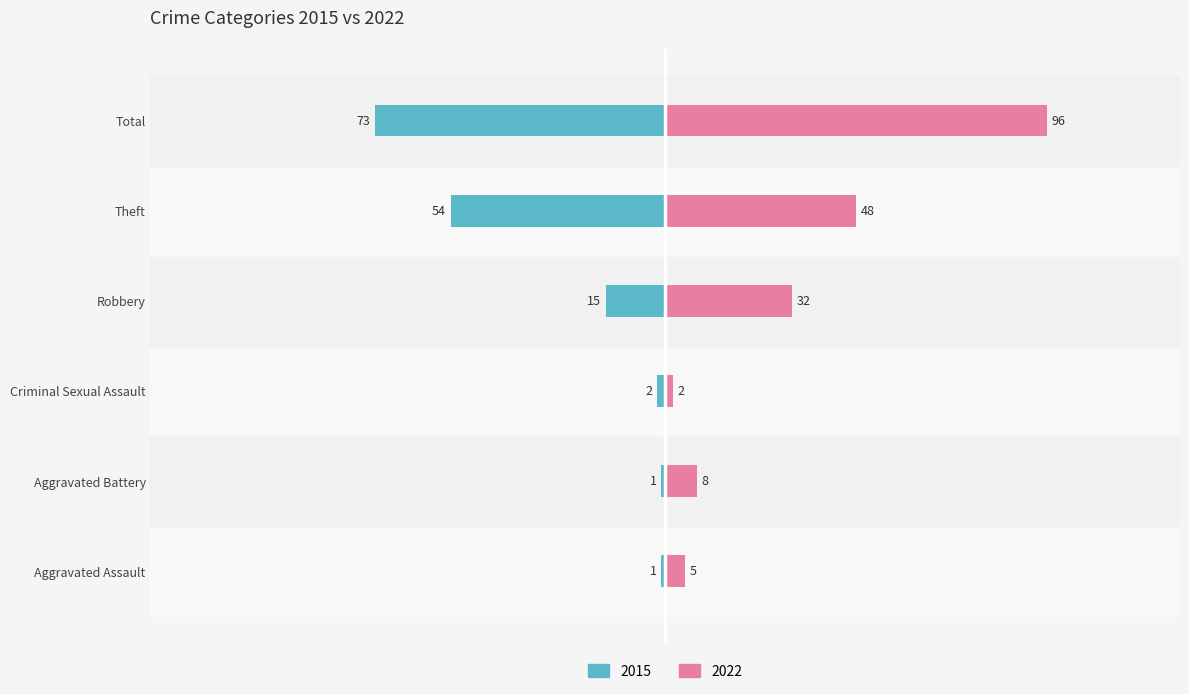

At which label is 2015 closest to -37?

Theft